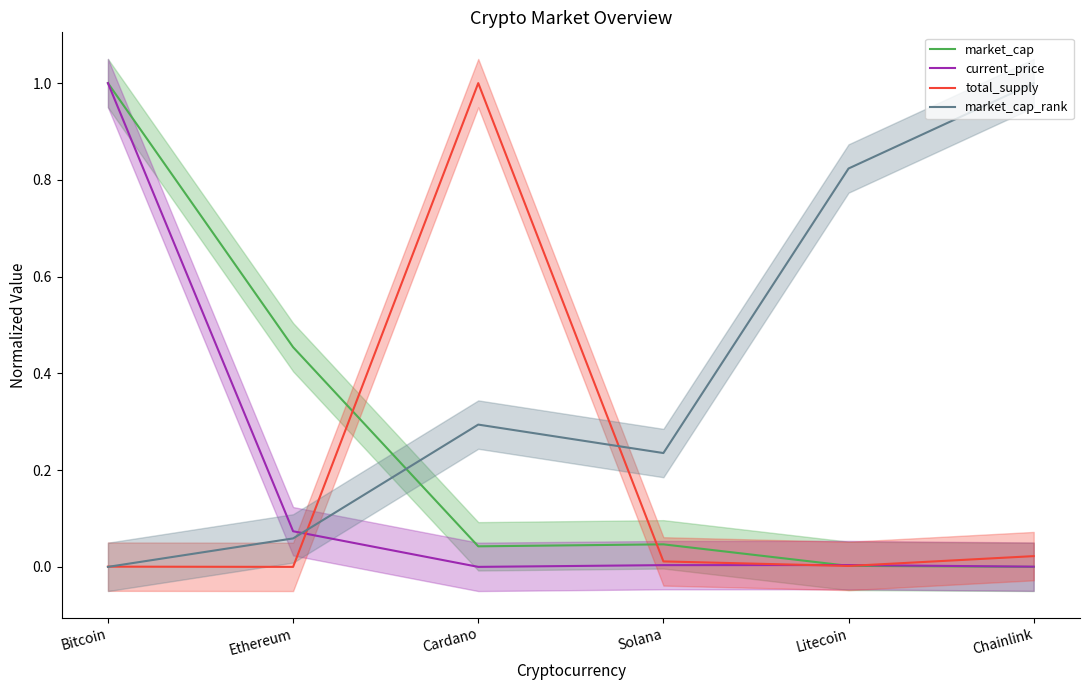

Reading right to left, transcribe all the data shown in this chart.

market_cap: 0.0	0.0	0.0	0.0	0.5	1.0
current_price: 0.0	0.0	0.0	0.0	0.1	1.0
total_supply: 0.0	0.0	0.0	1.0	0.0	0.0
market_cap_rank: 1.0	0.8	0.2	0.3	0.1	0.0